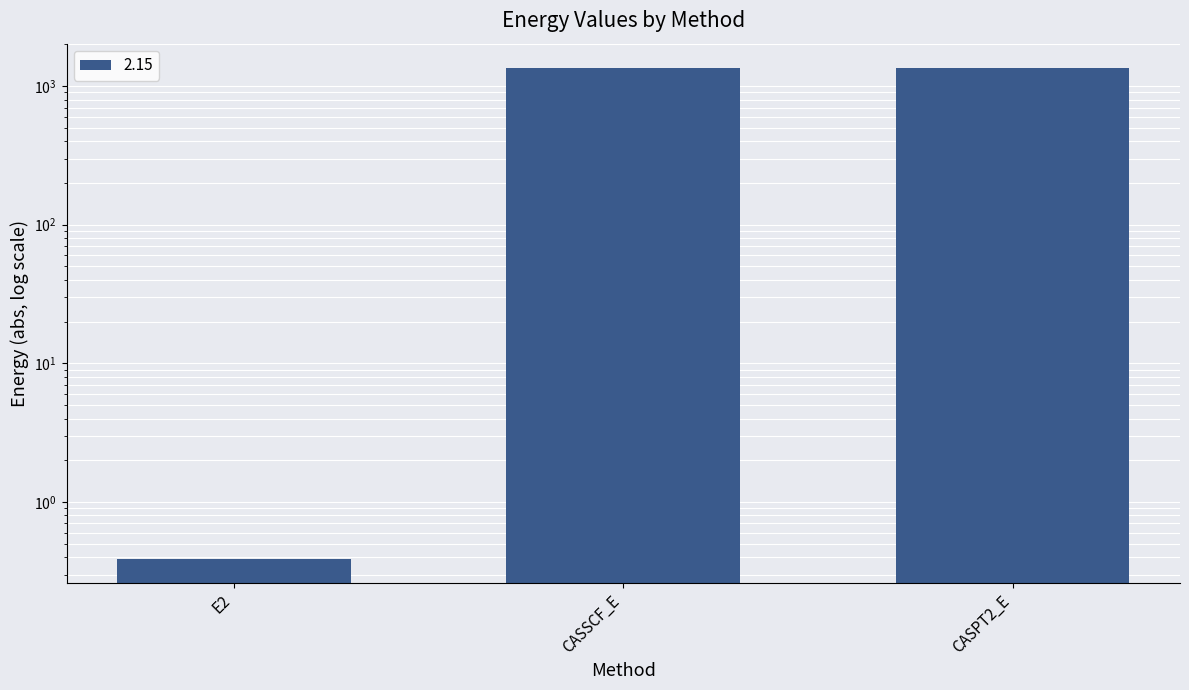

Reading right to left, extract all data points from this chart.

CASPT2_E=1345.9	CASSCF_E=1345.5	E2=0.4